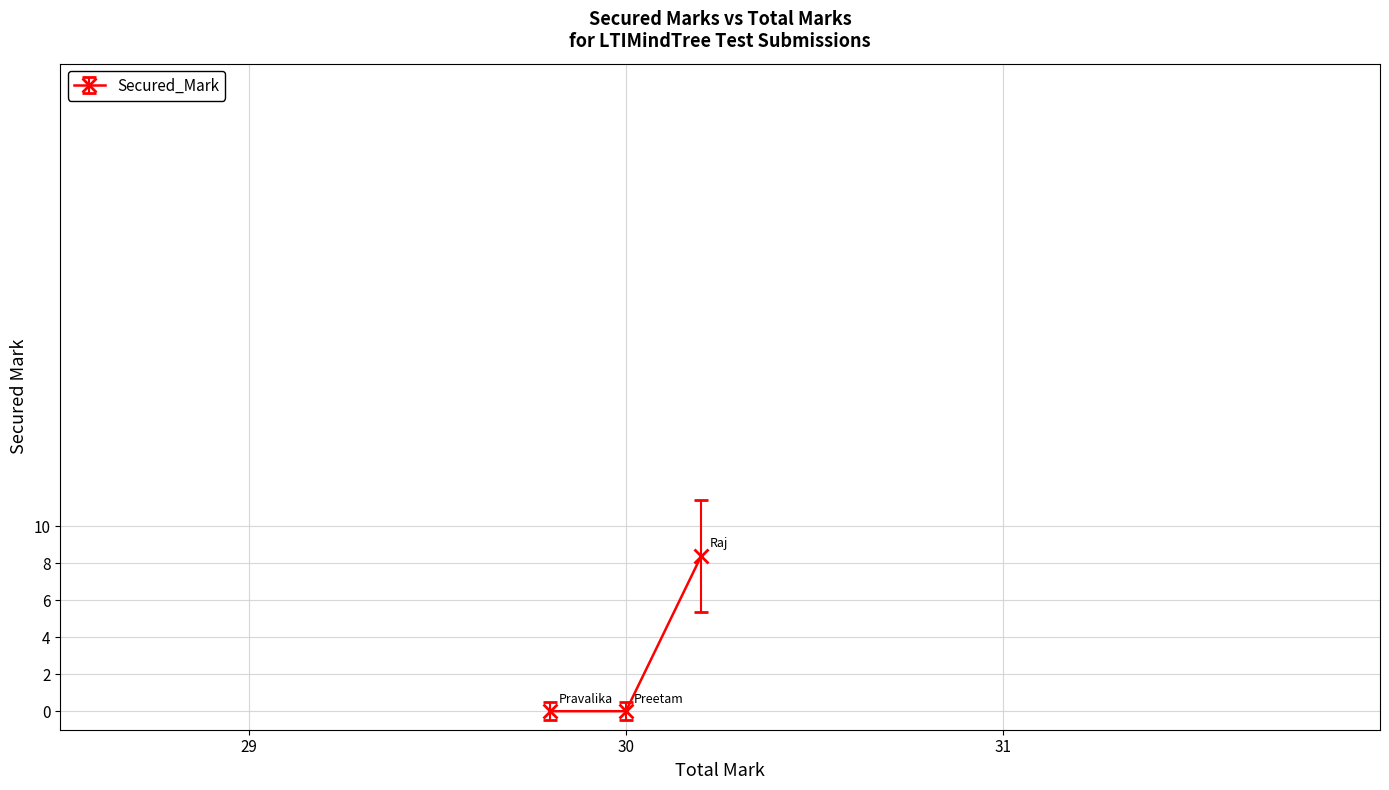

How many positive values are there?

1